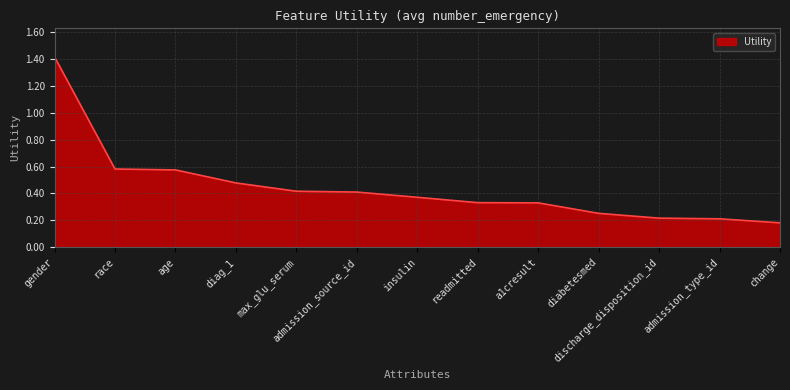

True or false: the data shows 0.2 at race.

False